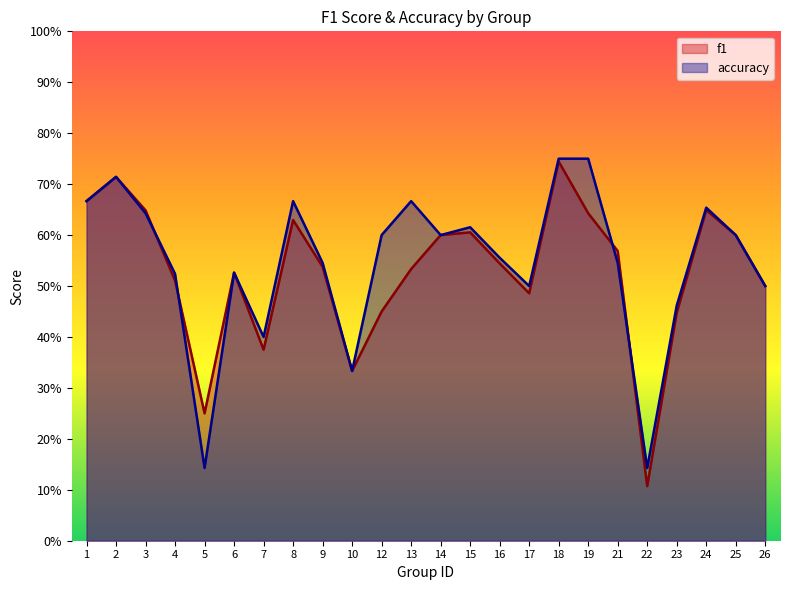

Rank the categories by f1 value from lowest to highest.

22, 5, 10, 7, 23, 12, 17, 26, 4, 6, 13, 9, 16, 21, 14, 25, 15, 8, 19, 3, 24, 1, 2, 18